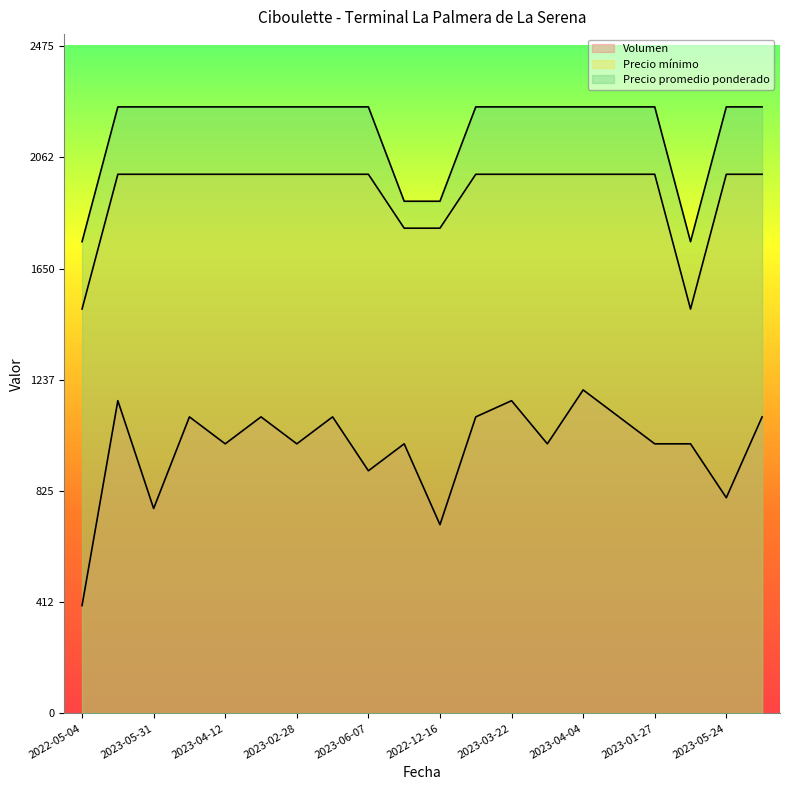

What is the sum of the Precio mínimo values at 2023-03-14 and 2023-05-24?

4000